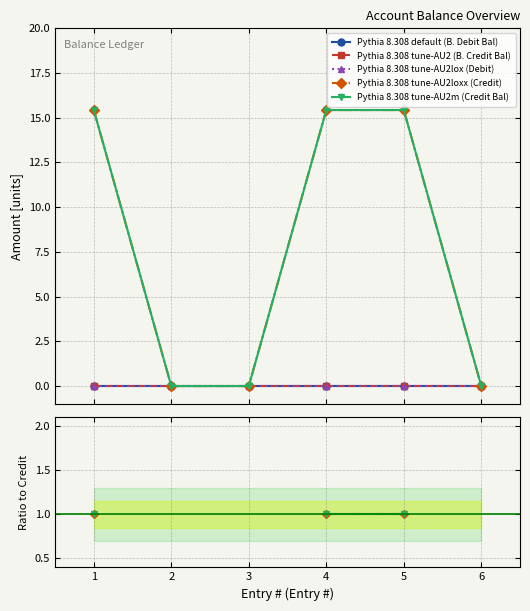

Is this an area chart (filled region under the line)?

No